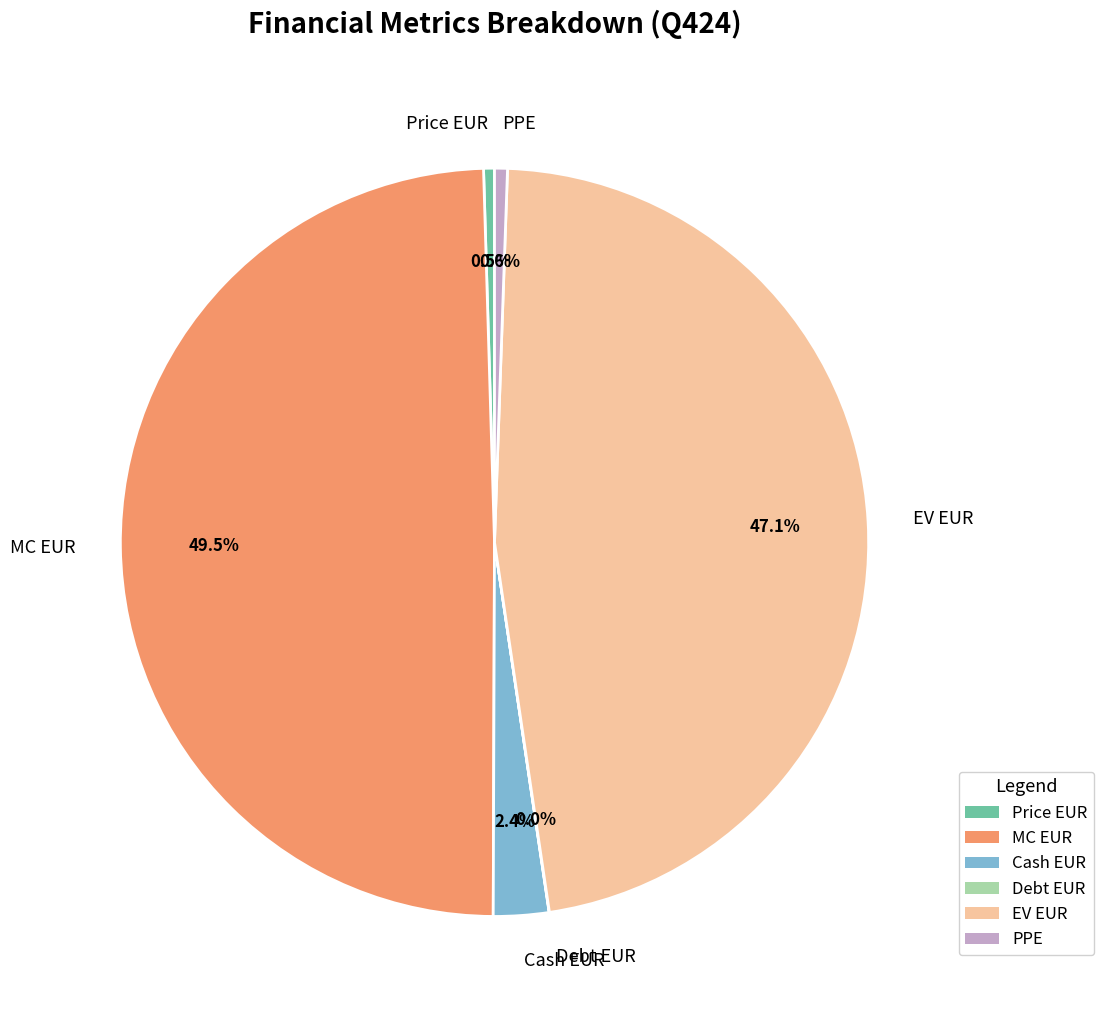

Is Price EUR the majority of the pie?

No